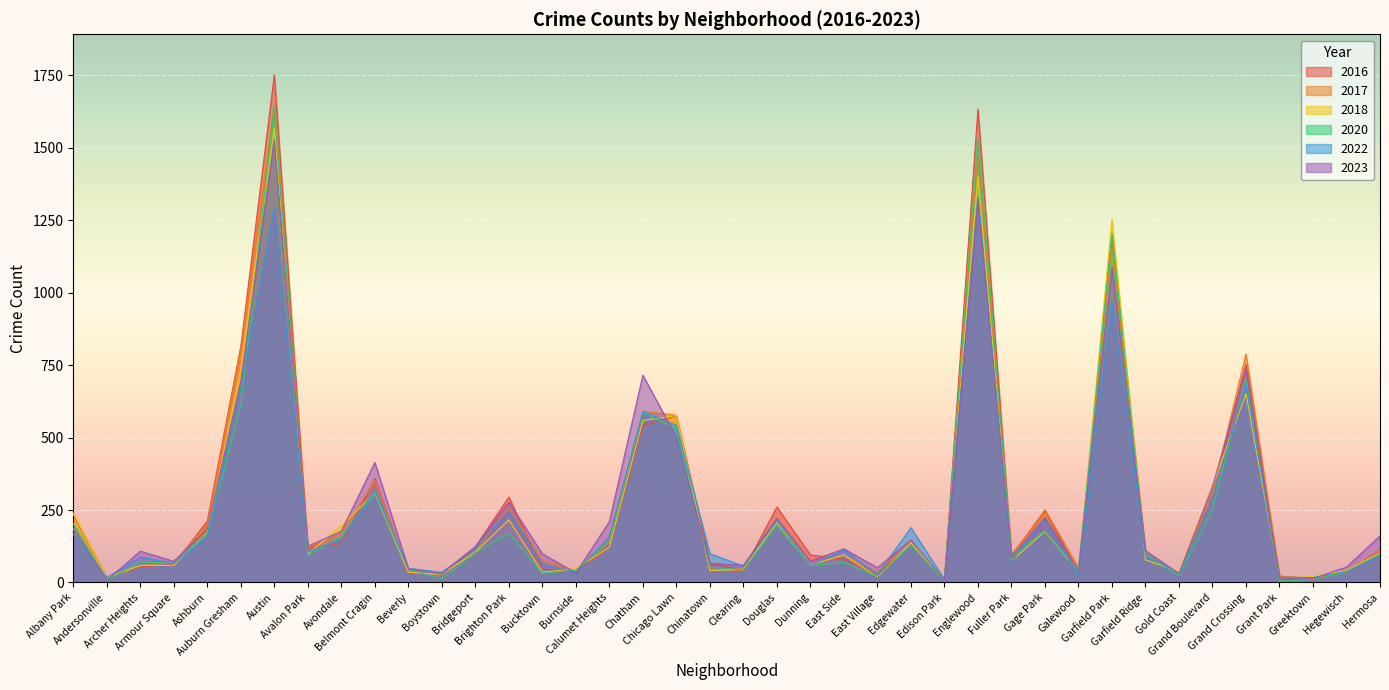

How many data points in 2016 are less than 112?

20